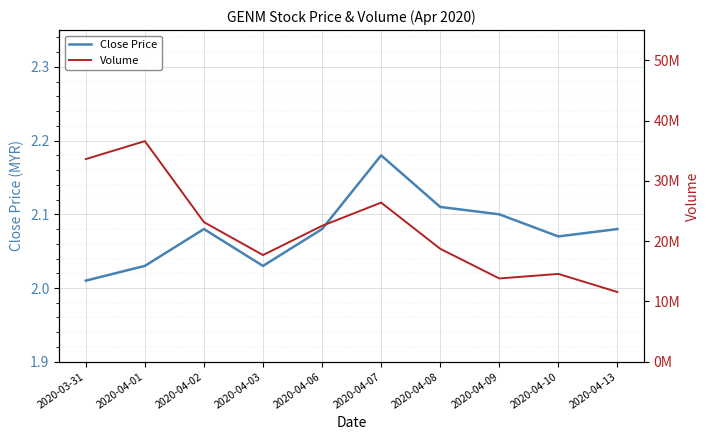

Where is Close Price nearest to the value 2?

2020-03-31